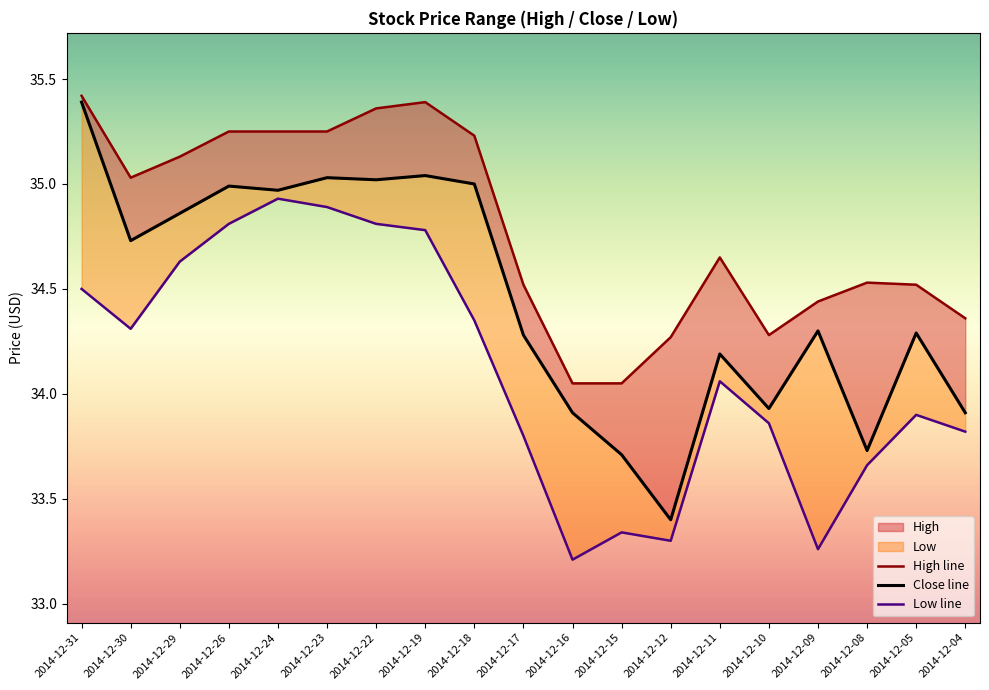

At which category does the chart reach its peak across all series?

2014-12-31